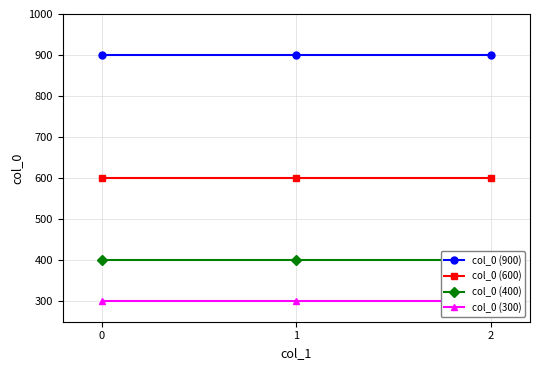

How many lines are shown in the chart?

4